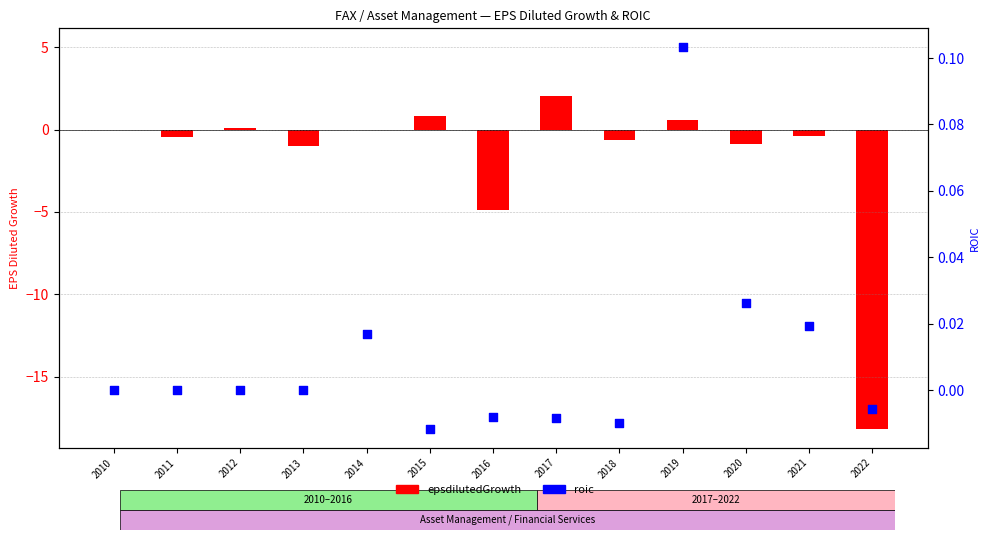

Which series has the largest total across all categories?

roic